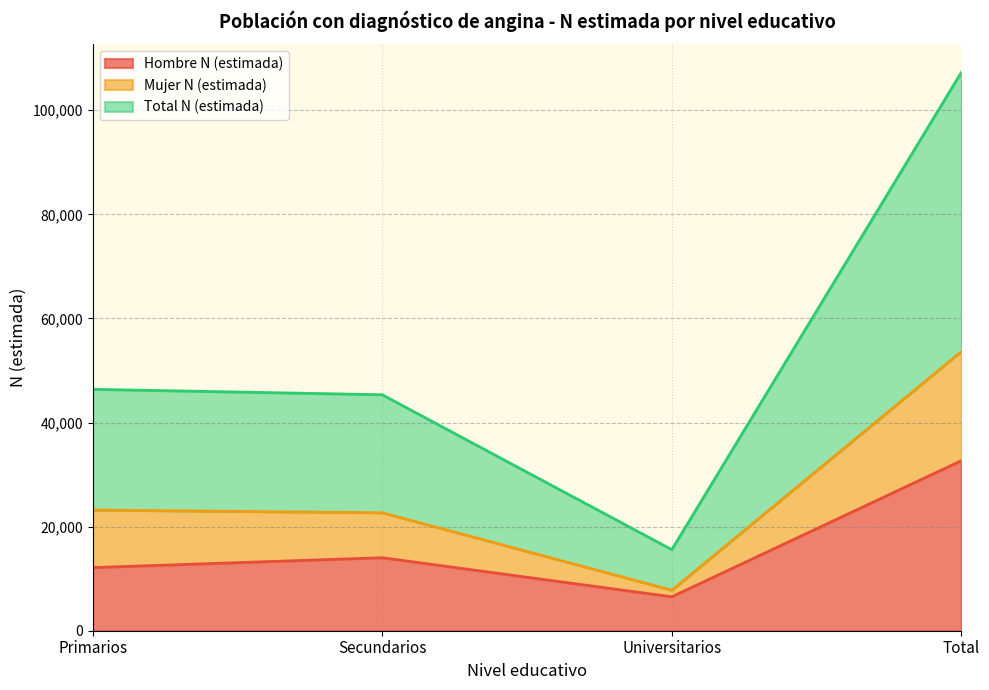

Where is the first local minimum for Mujer N (estimada)?

Universitarios